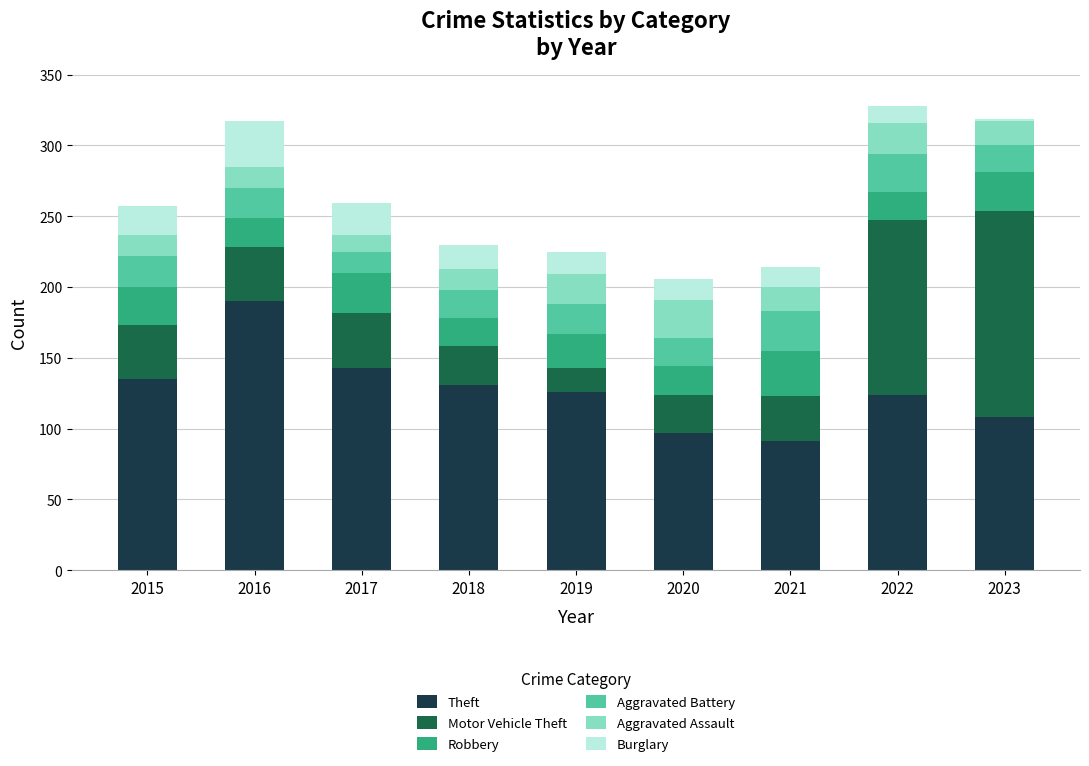

What is the difference between the second highest and minimum values in the Theft series?

52